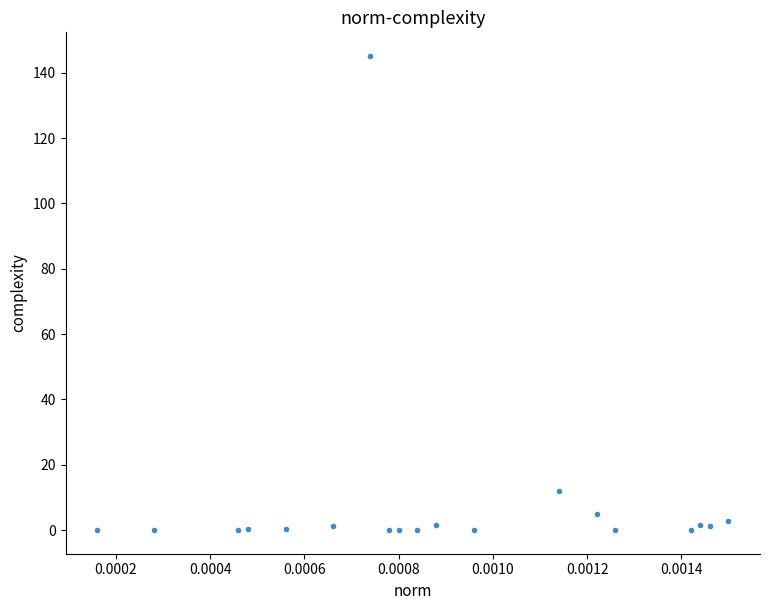

What Y value in the scatter plot is closest to 72?

12.0